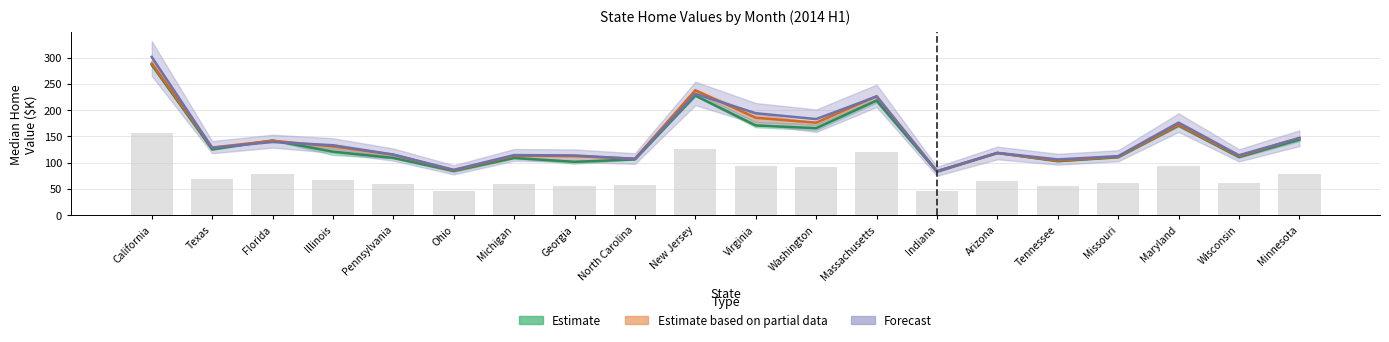

At which category is the sum across all series the highest?

California